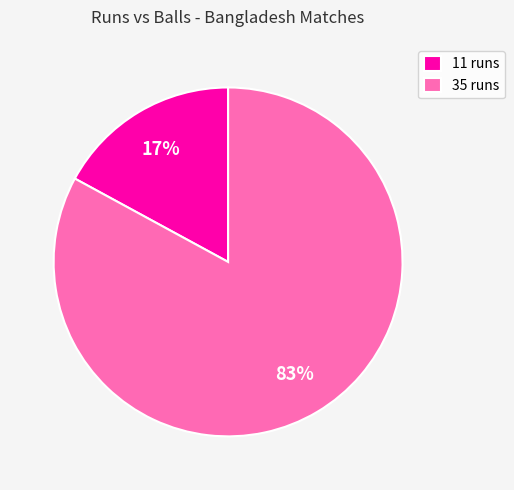

Count the number of slices in the pie.

2